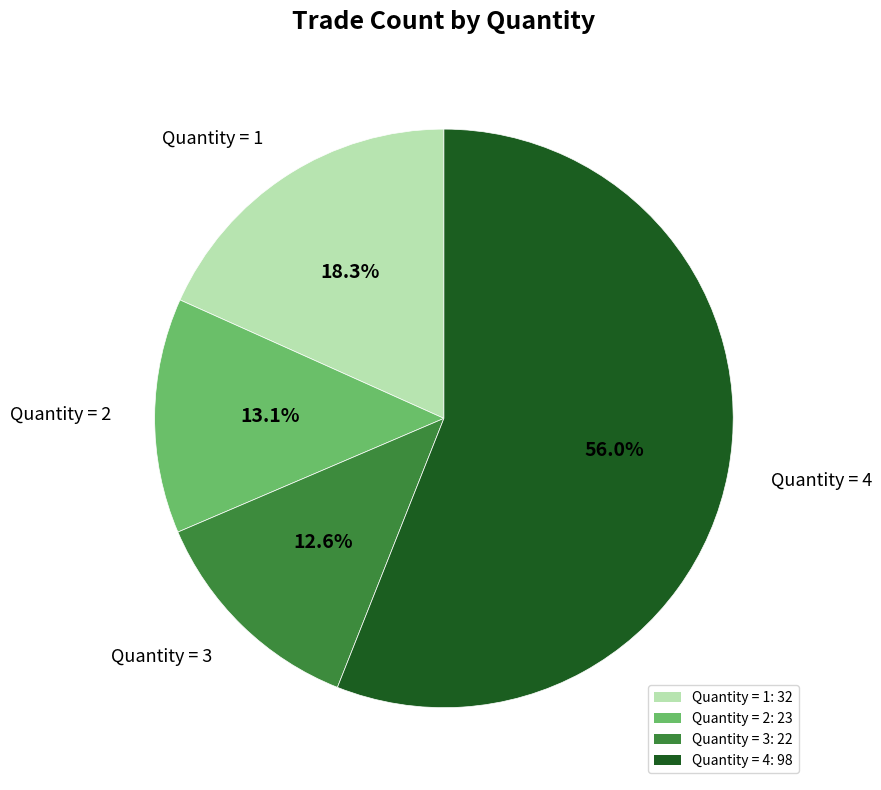

Count the number of slices in the pie.

4